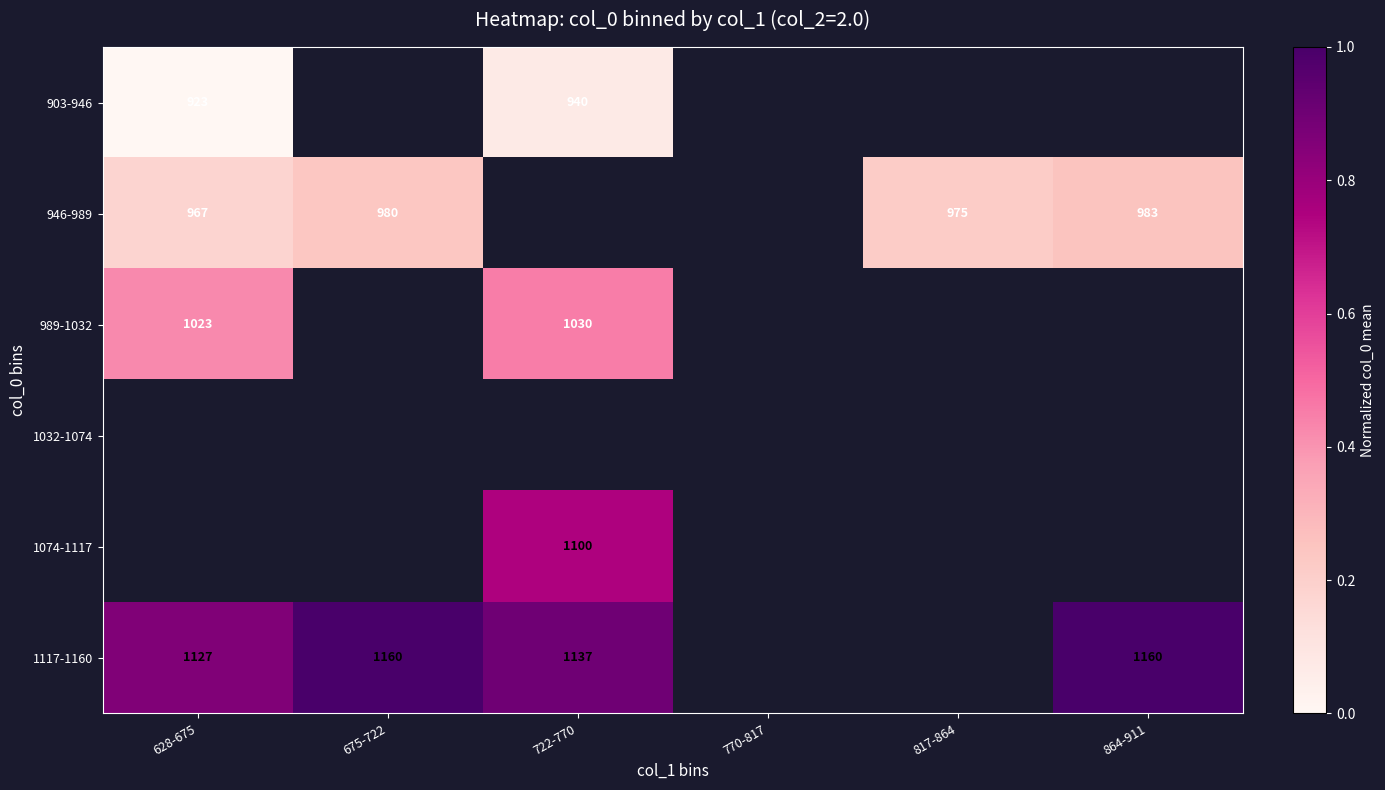

The 1117-1160 series shows 1160 at 864-911. True or false?

True